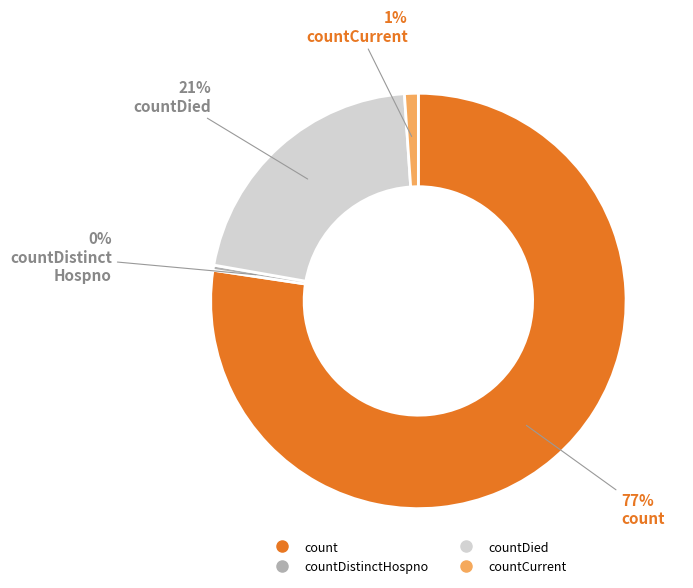

What is the largest slice in the pie chart?

count